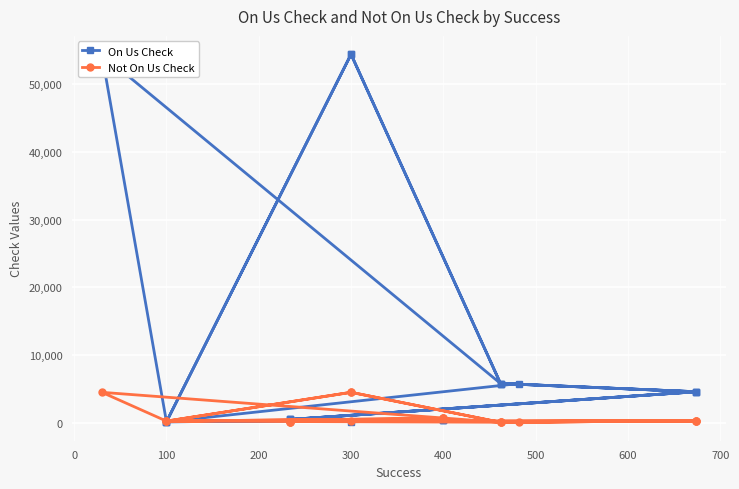

Which series ends up on top after the final intersection of On Us Check and Not On Us Check?

On Us Check